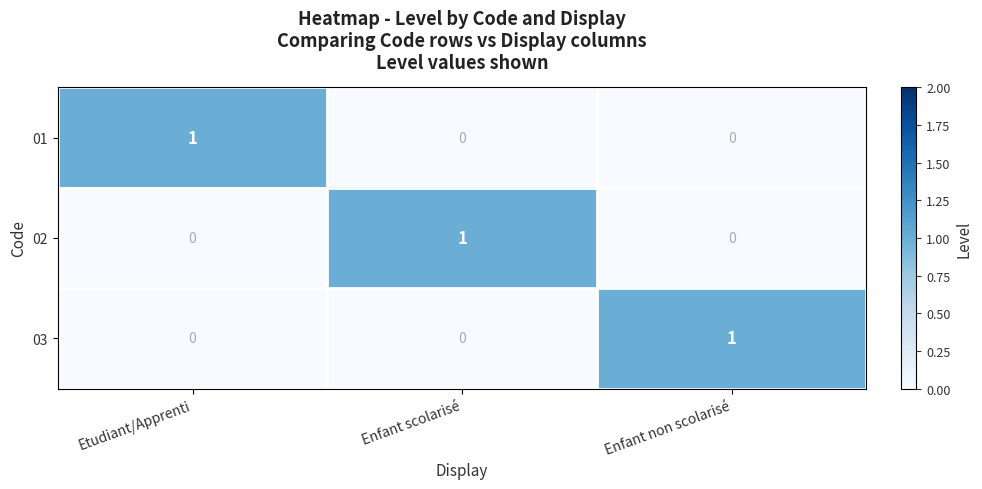

At how many categories does at least one series exceed 0?

3